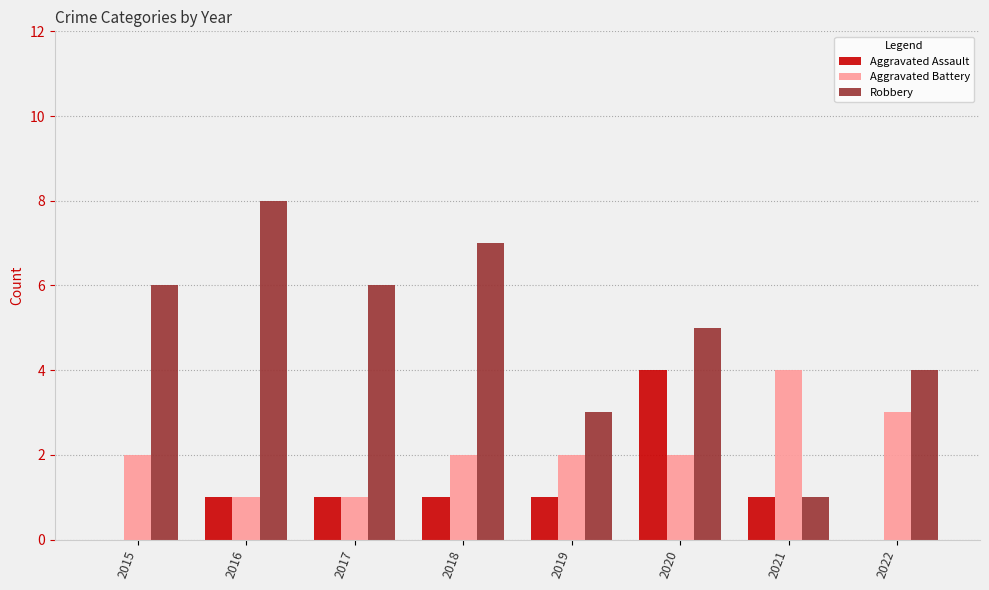

Which series has the largest total across all categories?

Robbery